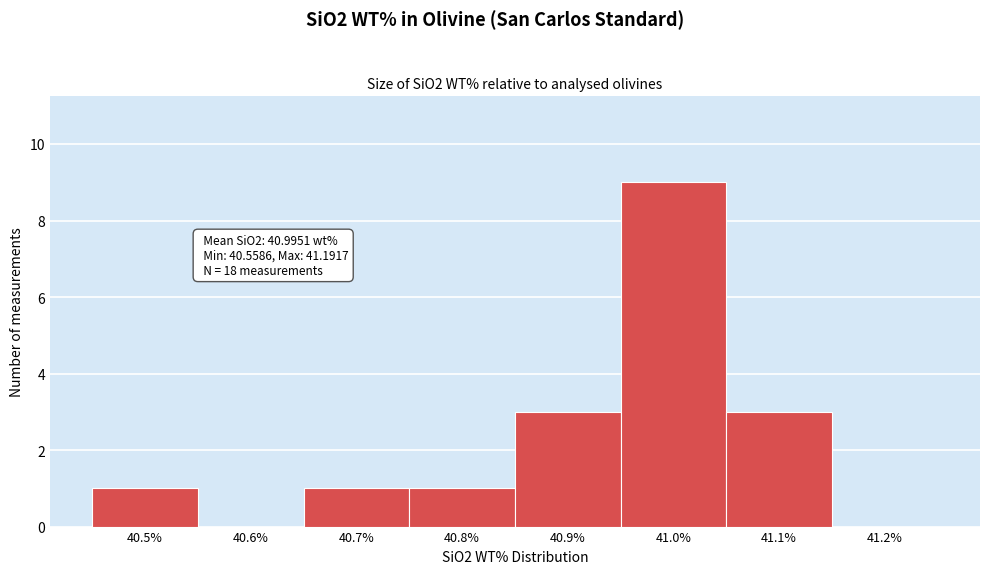

Reading left to right, extract all data points from this chart.

40.5%=1	40.6%=0	40.7%=1	40.8%=1	40.9%=3	41.0%=9	41.1%=3	41.2%=0